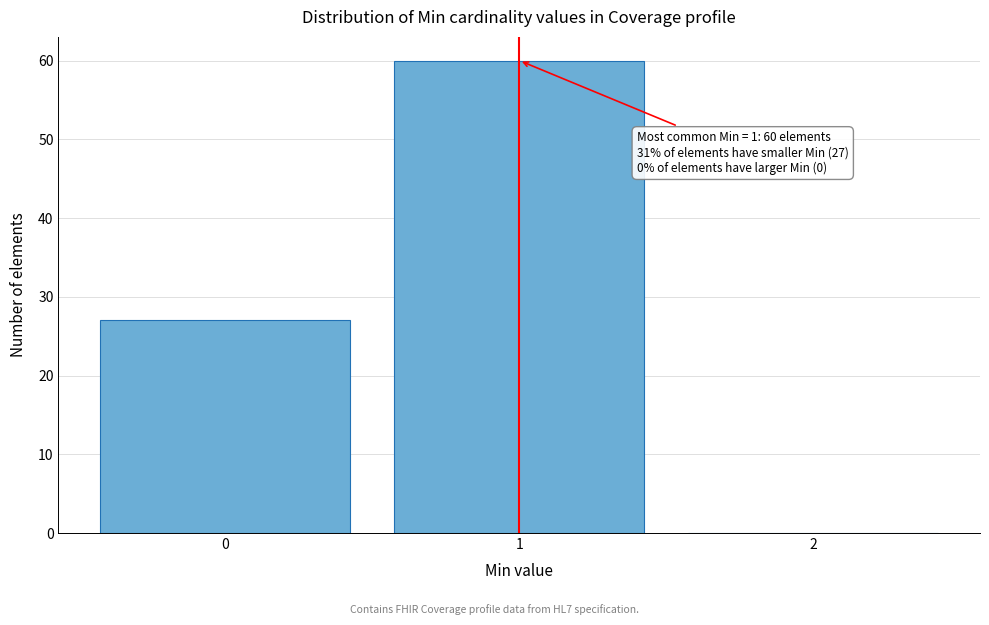

Reading left to right, what are all the values shown in this chart?

0=27	1=60	2=0